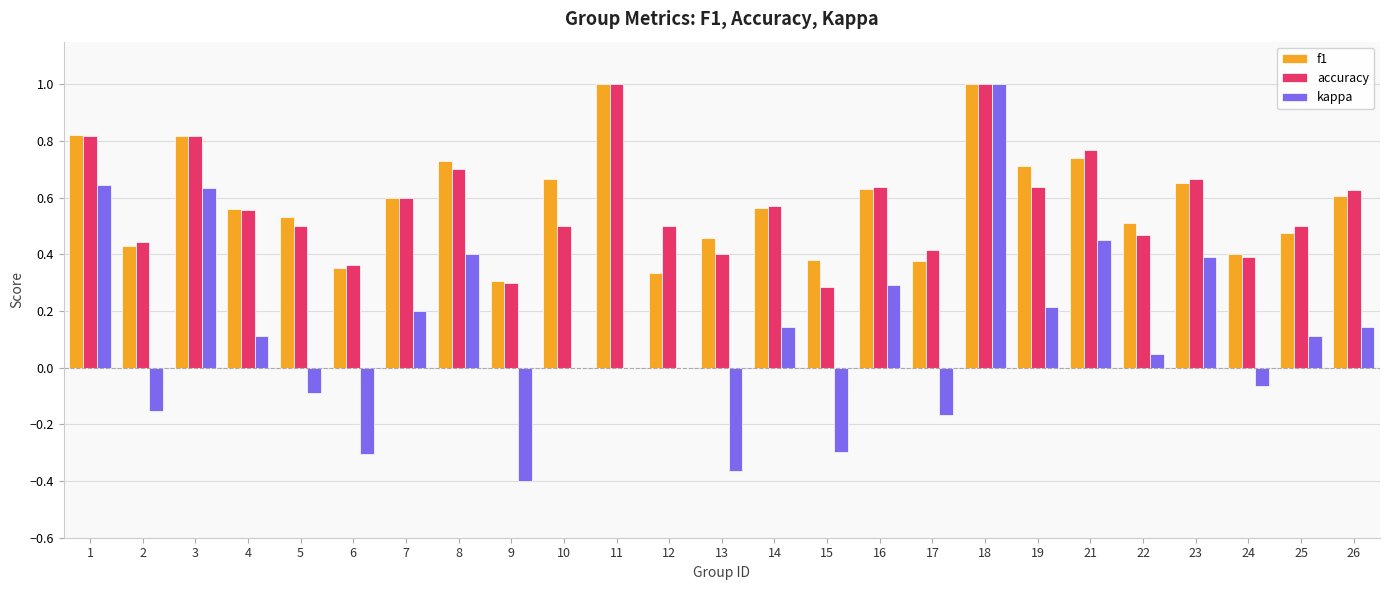

What is the maximum value for kappa?

1.0